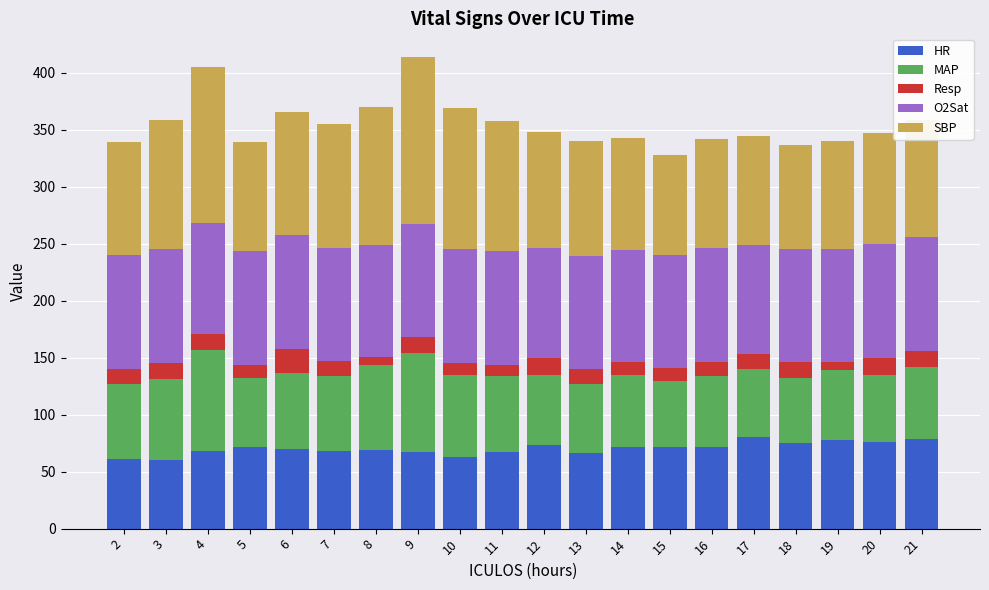

What is the total value across all series at 4?

405.0